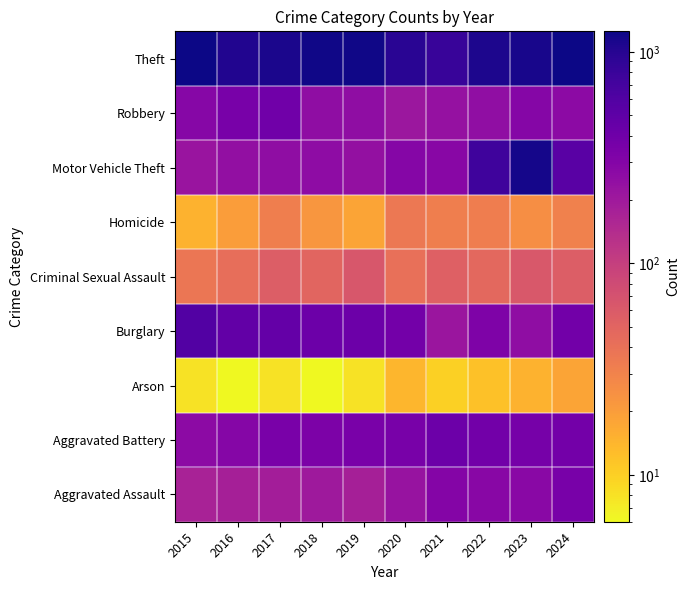

Reading left to right, what are all the values shown in this chart?

Aggravated Assault: 2015=170	2016=177	2017=185	2018=200	2019=177	2020=225	2021=298	2022=284	2023=273	2024=356
Aggravated Battery: 2015=264	2016=294	2017=348	2018=331	2019=343	2020=357	2021=414	2022=382	2023=362	2024=379
Arson: 2015=8	2016=6	2017=8	2018=6	2019=8	2020=14	2021=10	2022=12	2023=15	2024=18
Burglary: 2015=588	2016=476	2017=466	2018=416	2019=421	2020=376	2021=213	2022=325	2023=252	2024=382
Criminal Sexual Assault: 2015=37	2016=42	2017=57	2018=50	2019=64	2020=41	2021=54	2022=47	2023=63	2024=56
Homicide: 2015=15	2016=20	2017=32	2018=22	2019=18	2020=36	2021=32	2022=33	2023=25	2024=31
Motor Vehicle Theft: 2015=221	2016=244	2017=253	2018=257	2019=236	2020=295	2021=282	2022=757	2023=1169	2024=536
Robbery: 2015=288	2016=357	2017=390	2018=253	2019=254	2020=212	2021=232	2022=249	2023=291	2024=265
Theft: 2015=1249	2016=1047	2017=1114	2018=1215	2019=1203	2020=966	2021=821	2022=1090	2023=1128	2024=1232